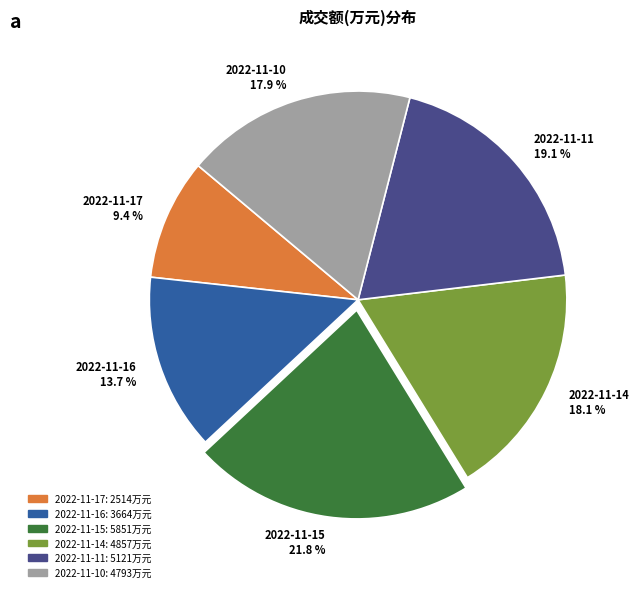

Combined, do 2022-11-15 and 2022-11-16 account for over 50%?

No